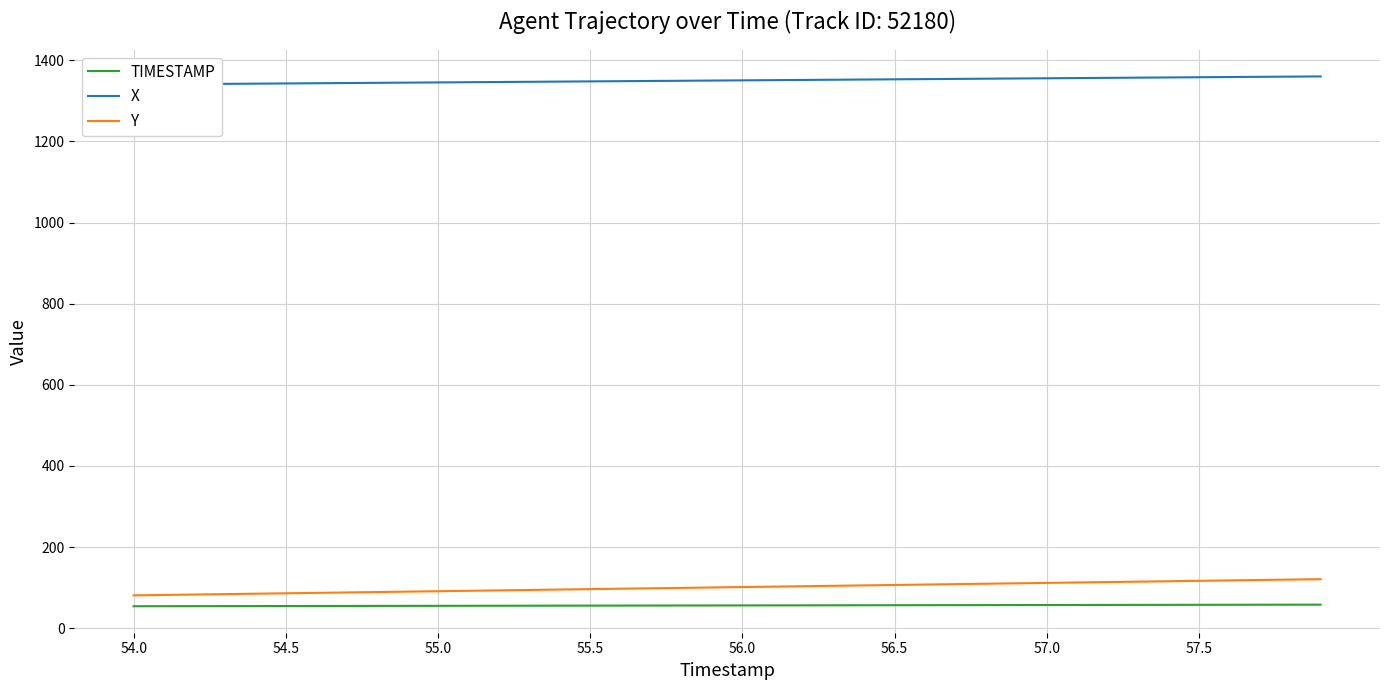

Is it true that Y equals 91.0 at 55.0?

True